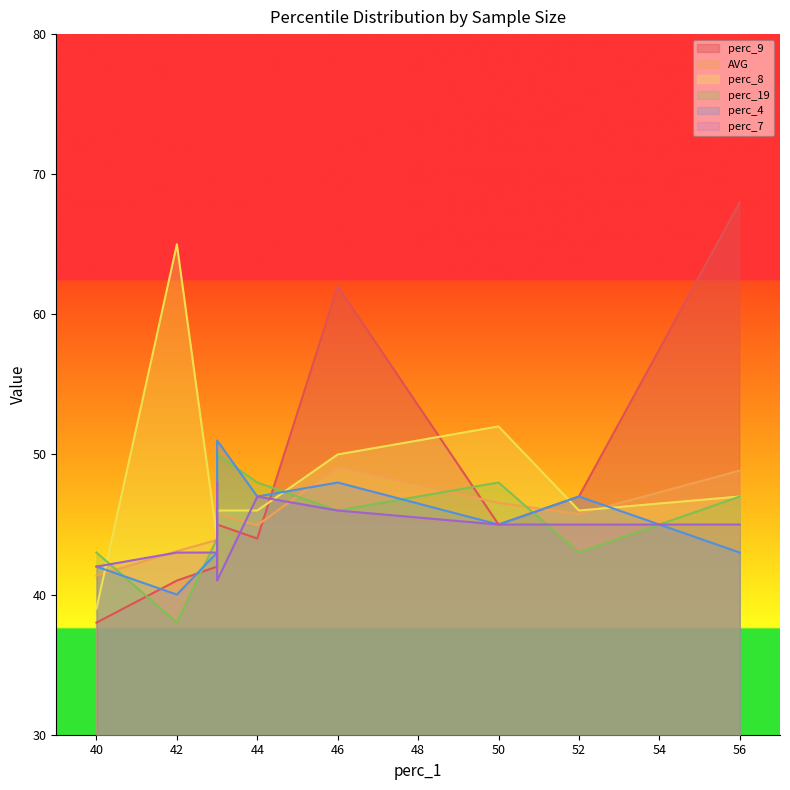

The value of AVG at R 900000 is 31.9. True or false?

False